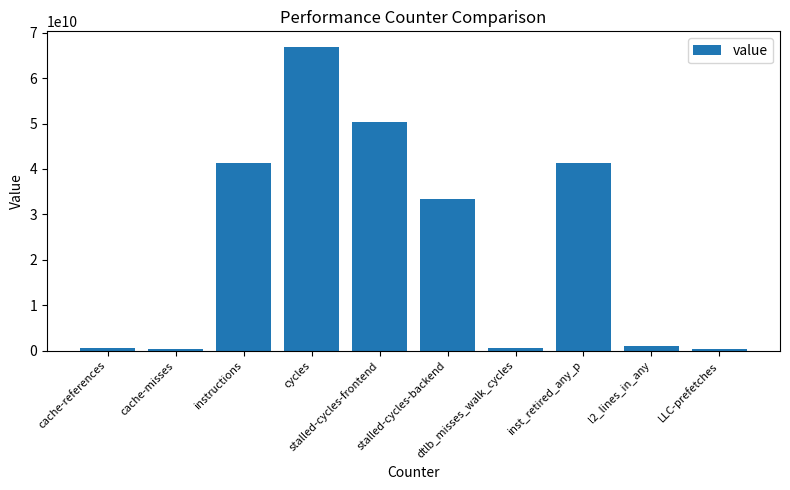

What is the difference between the maximum and minimum values?

66588077056